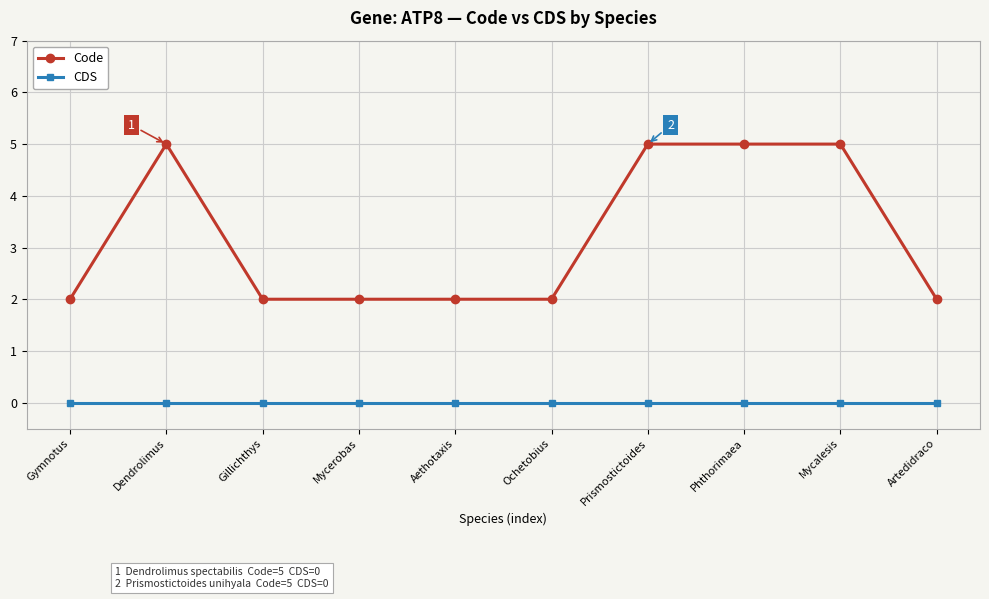

What is the label of the 7th point from the left?

Prismostictoides